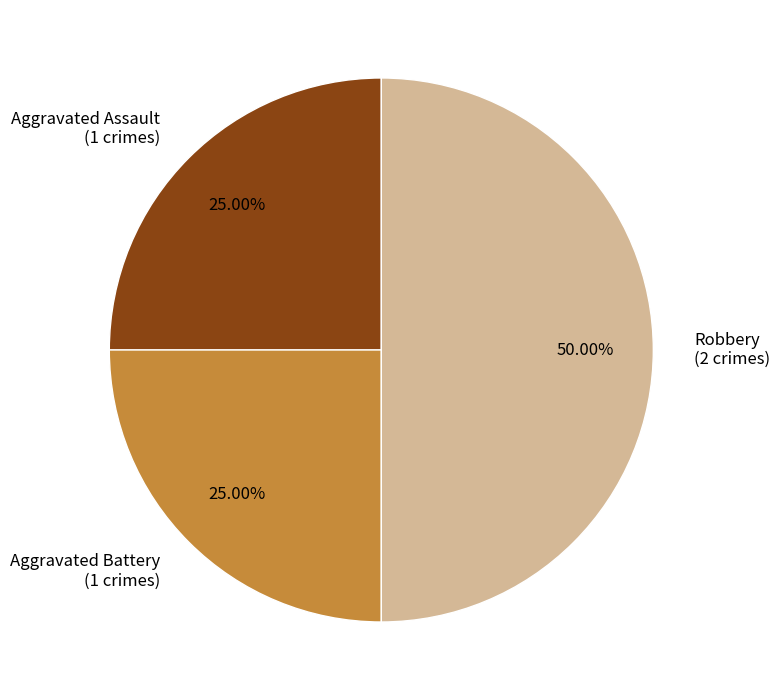

Does Aggravated Battery (1 crimes) represent more than half of the total?

No